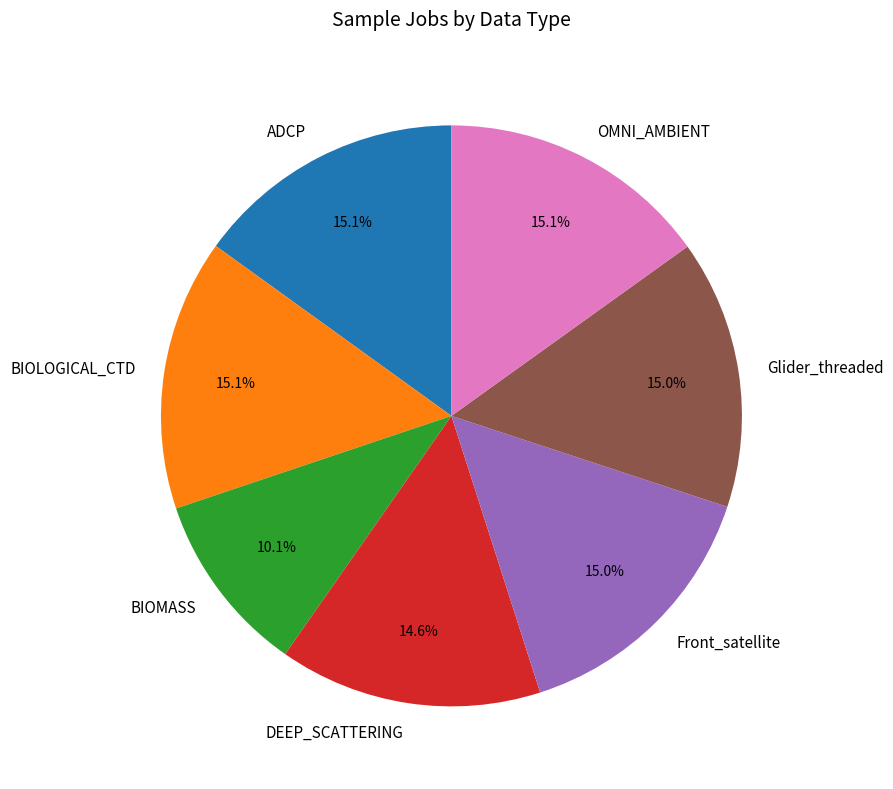

To the nearest percent, what is the average slice percentage?

14%